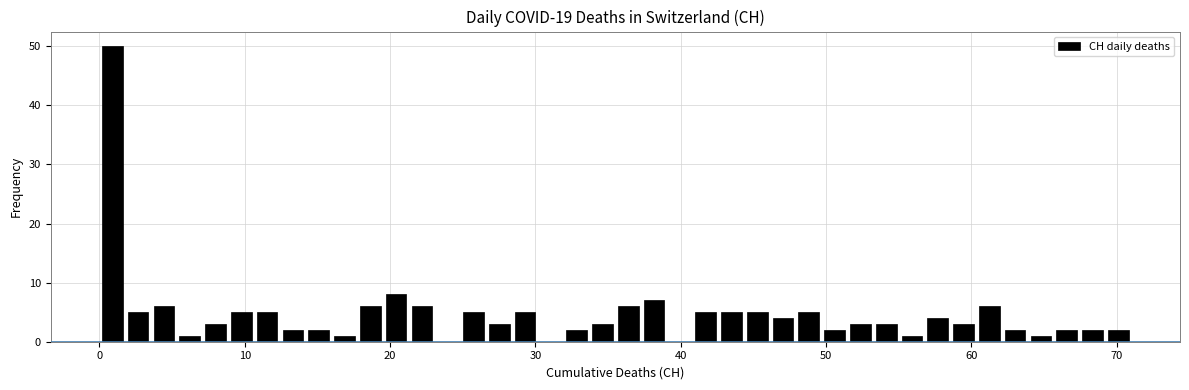

Read against the x-axis, roughly where is the centre of the tallest bar?

1